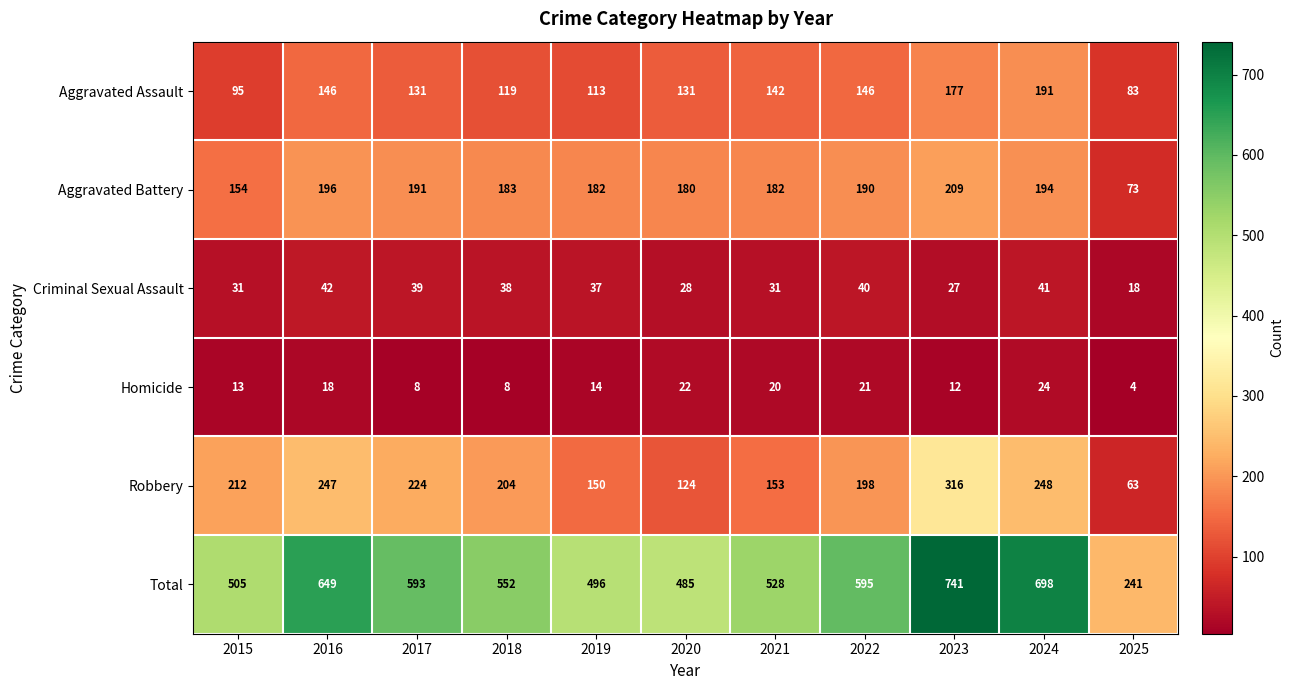

What value does the Homicide series have at 2015?

13